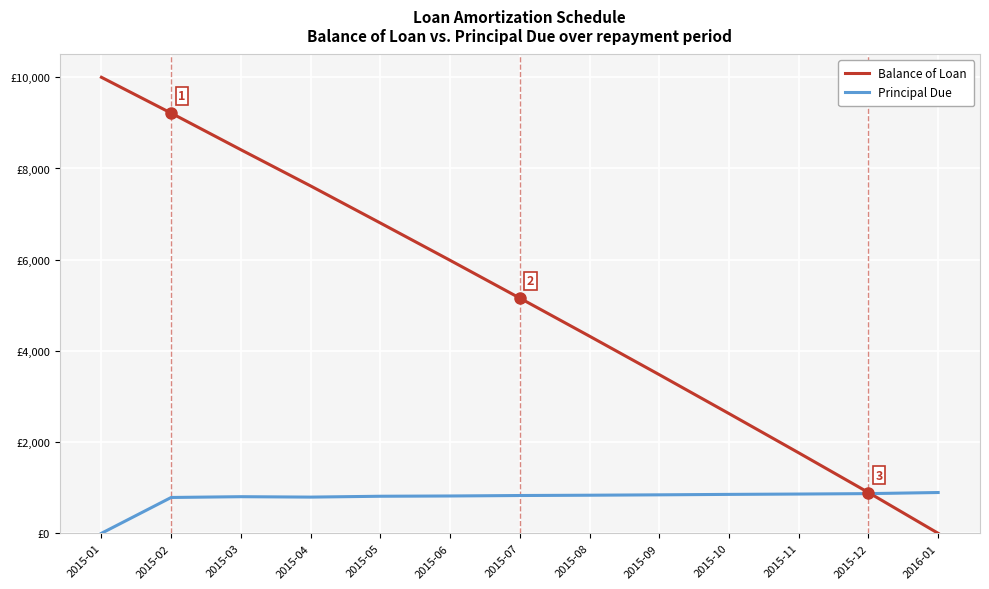

What is the label of the 11th point from the right?

2015-03